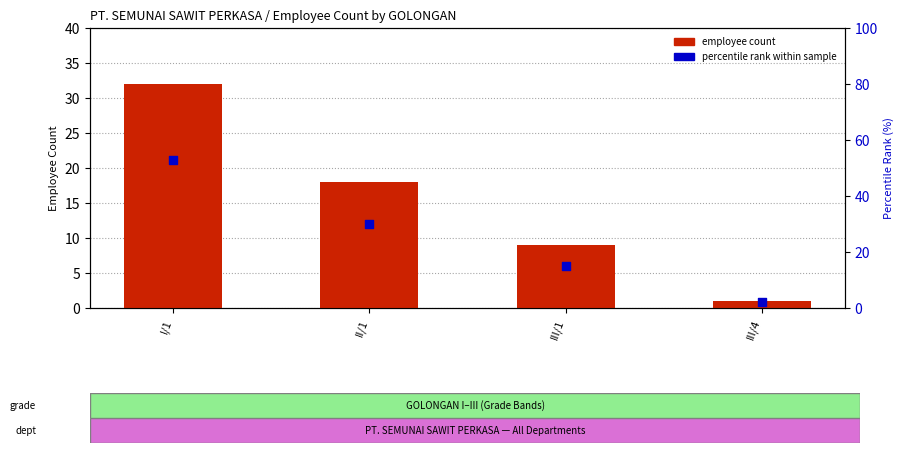

Which series contains the lowest Y value?

employee count